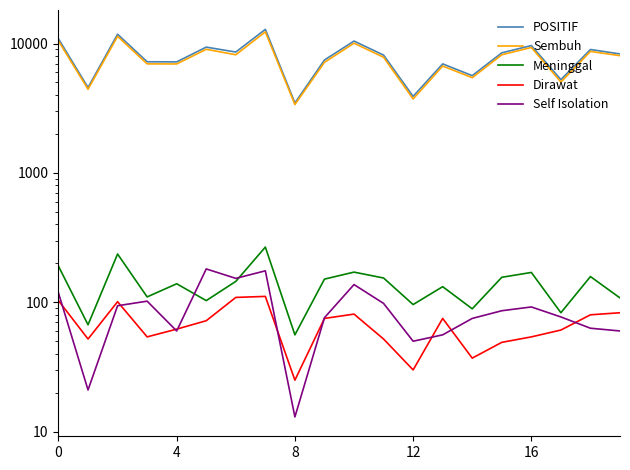

Between 6 and 19, which is larger?

6